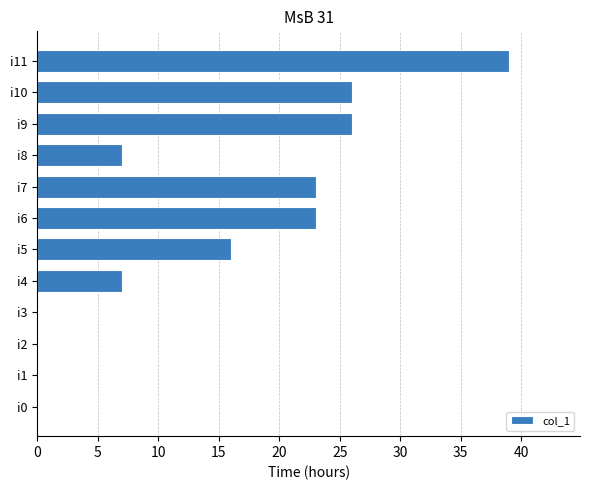

What is the sum of the values at i1 and i5?

16